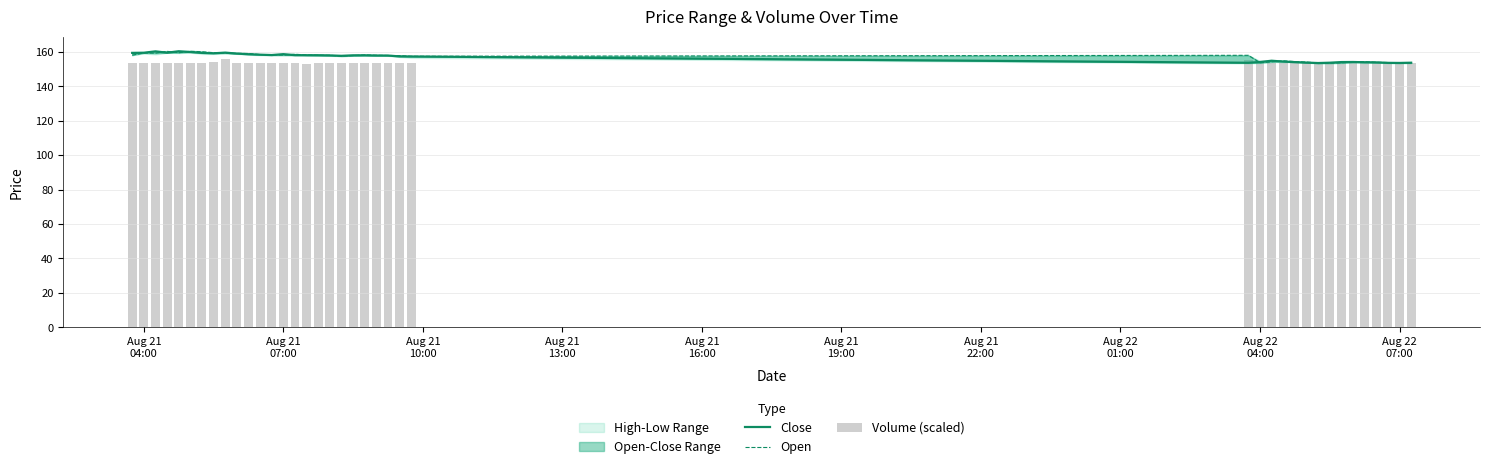

What is the label of the 1st bar from the left?

Aug 21
04:00